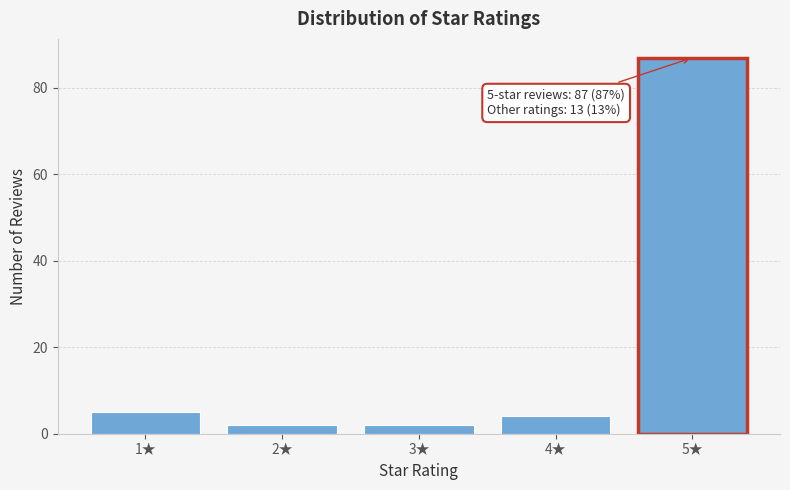

Reading right to left, list all the values displayed in this chart.

5★=87	4★=4	3★=2	2★=2	1★=5